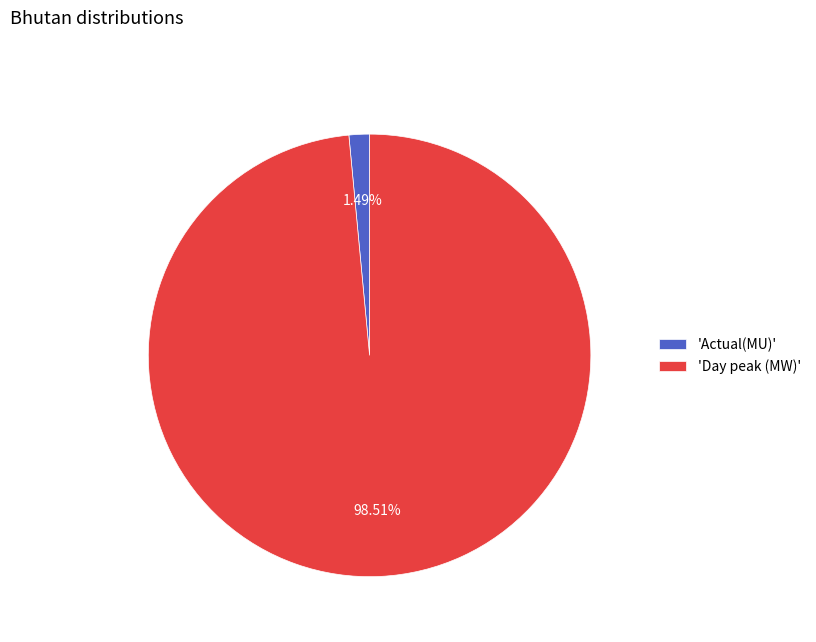

Between 'Actual(MU)' and 'Day peak (MW)', which is larger?

'Day peak (MW)'